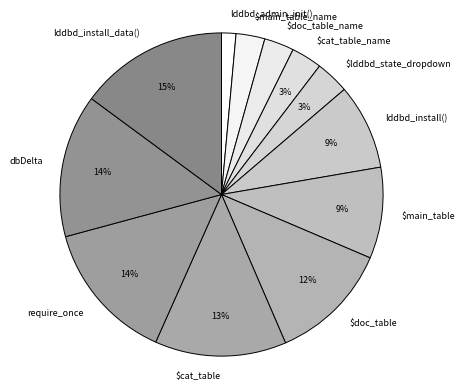

To the nearest percent, what is the combined percentage of dbDelta and $doc_table?

26%